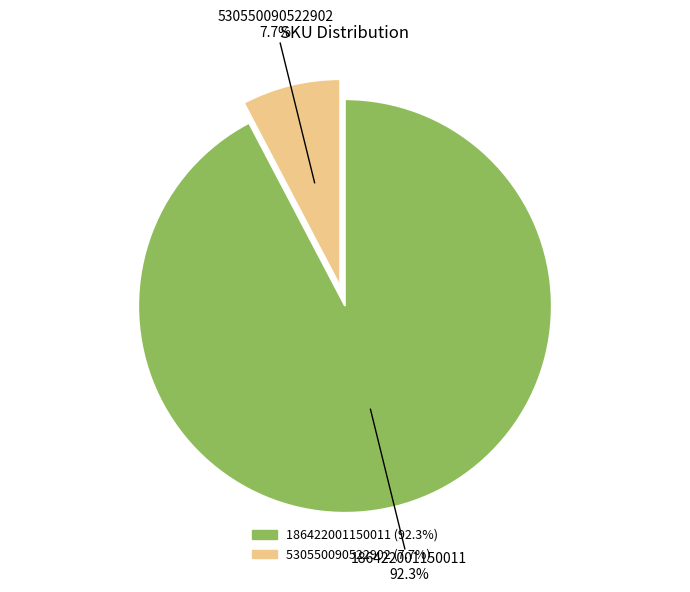

What is the smallest slice in the pie chart?

530550090522902